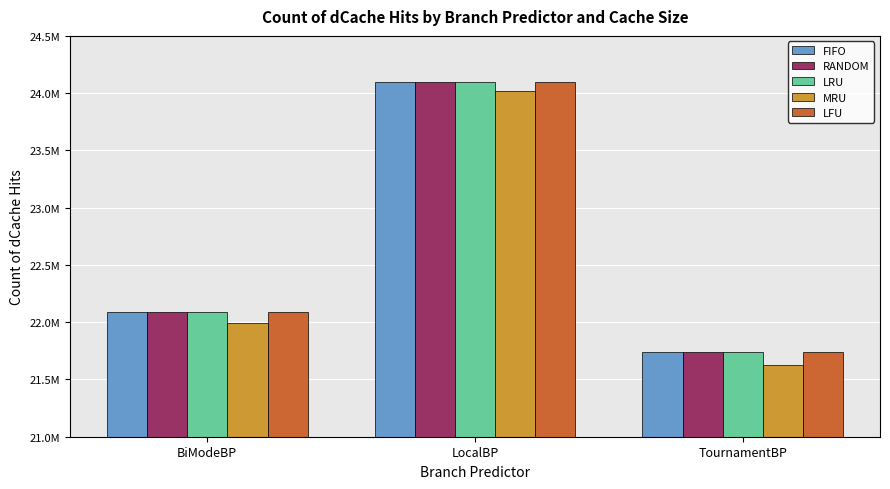

Which has a higher value, BiModeBP or TournamentBP?

BiModeBP